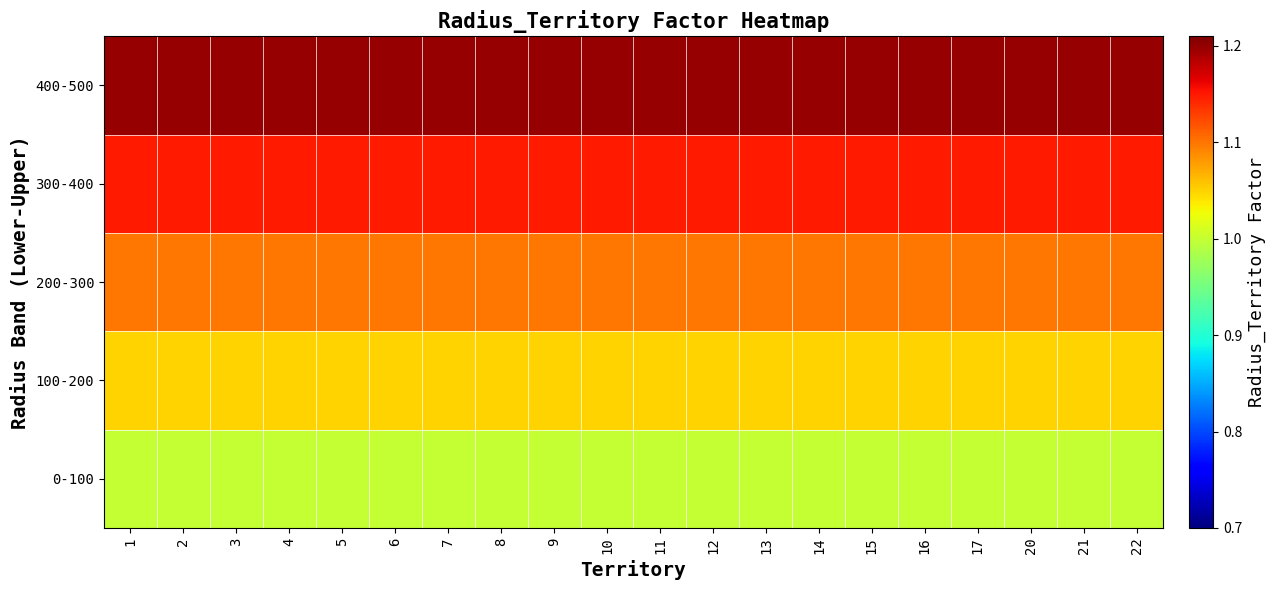

What is the total value across all series at 20?

5.5